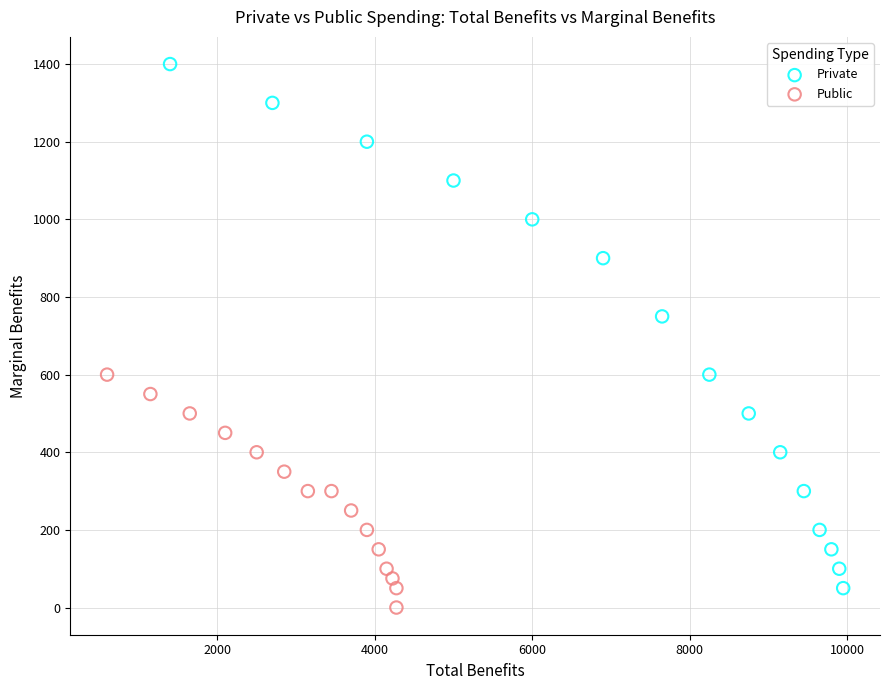

Which series contains the lowest Y value?

Public